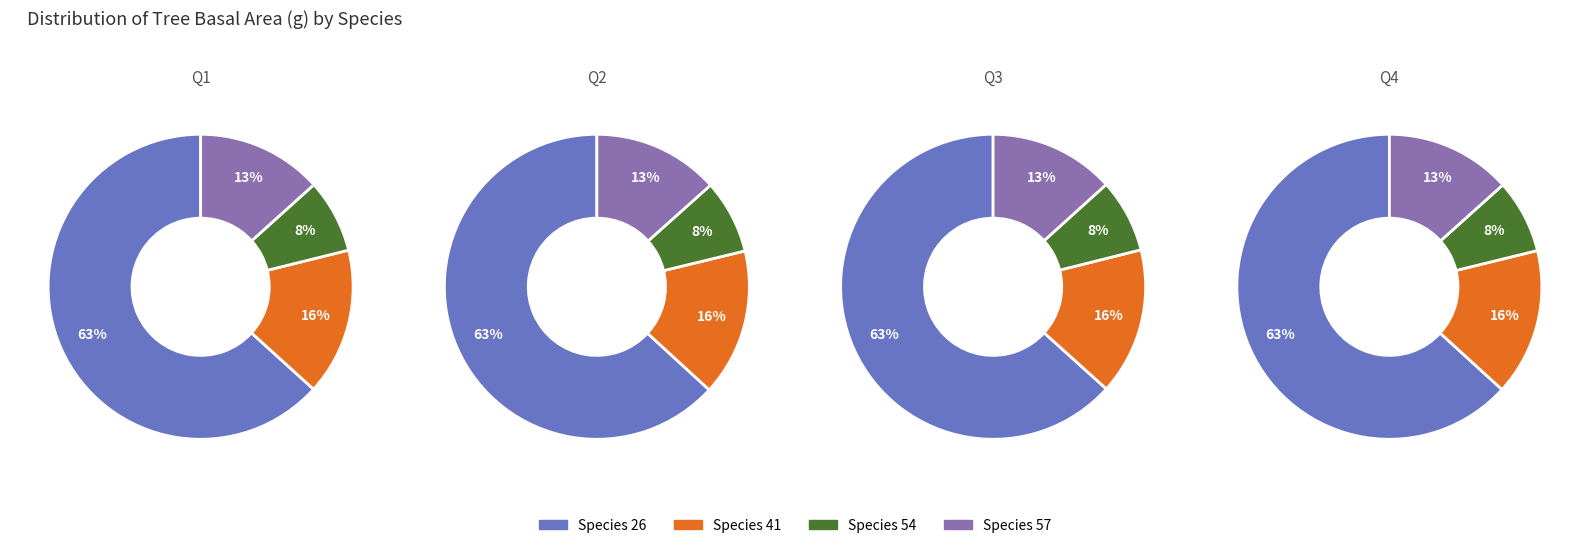

The 41 slice represents 1% of the pie. True or false?

False